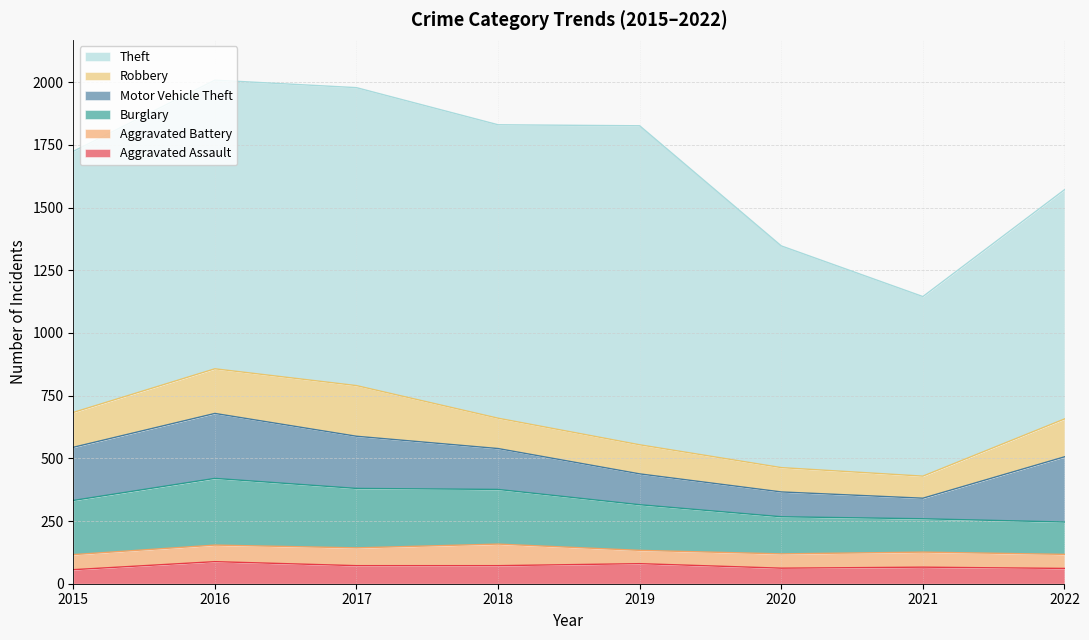

How many lines are shown in the chart?

6